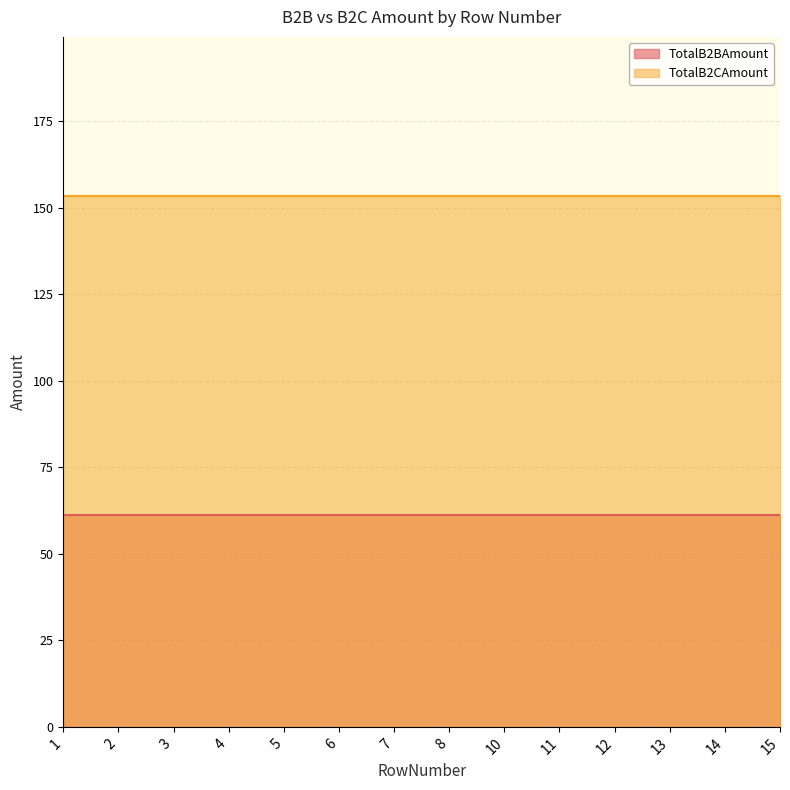

Reading left to right, what are all the values shown in this chart?

TotalB2BAmount: 1=61.4	2=61.4	3=61.4	4=61.4	5=61.4	6=61.4	7=61.4	8=61.4	10=61.4	11=61.4	12=61.4	13=61.4	14=61.4	15=61.4
TotalB2CAmount: 1=153.4	2=153.4	3=153.4	4=153.4	5=153.4	6=153.4	7=153.4	8=153.4	10=153.4	11=153.4	12=153.4	13=153.4	14=153.4	15=153.4